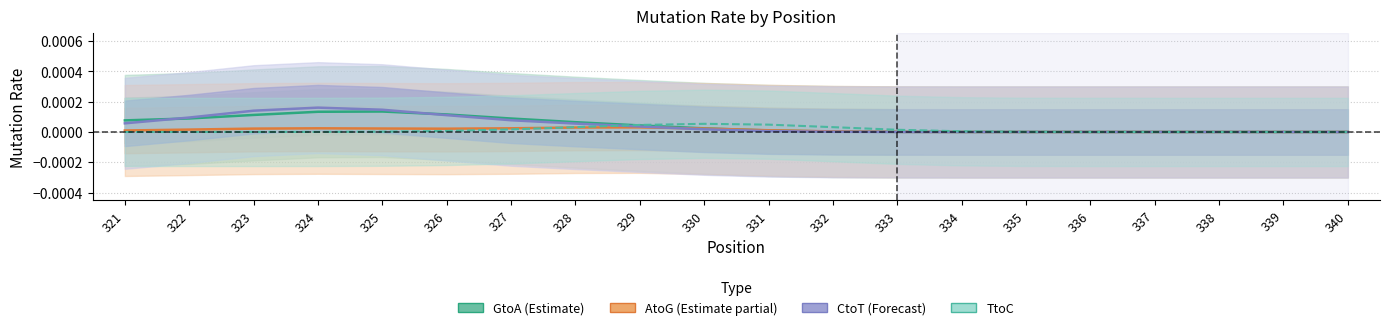

Between which two adjacent categories do TtoC and GtoA (Estimate) first intersect?

328 and 329